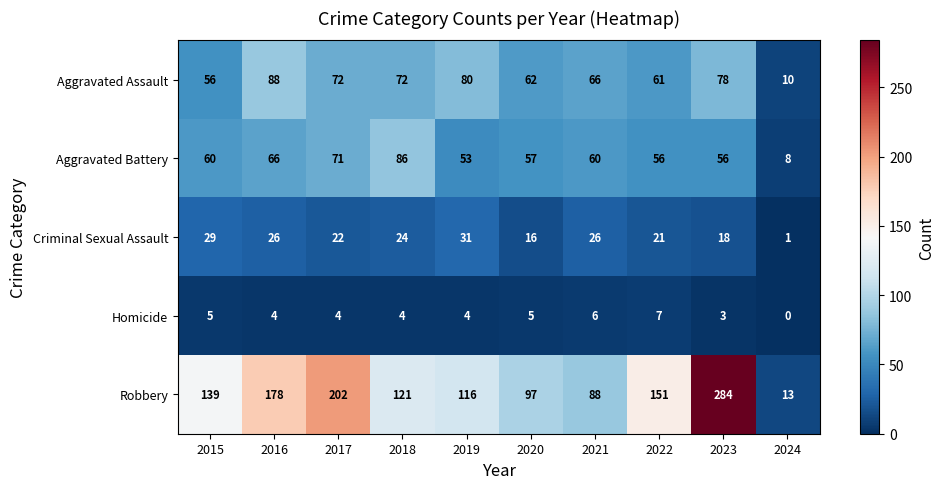

Which series changed the most between 2017 and 2019?

Robbery